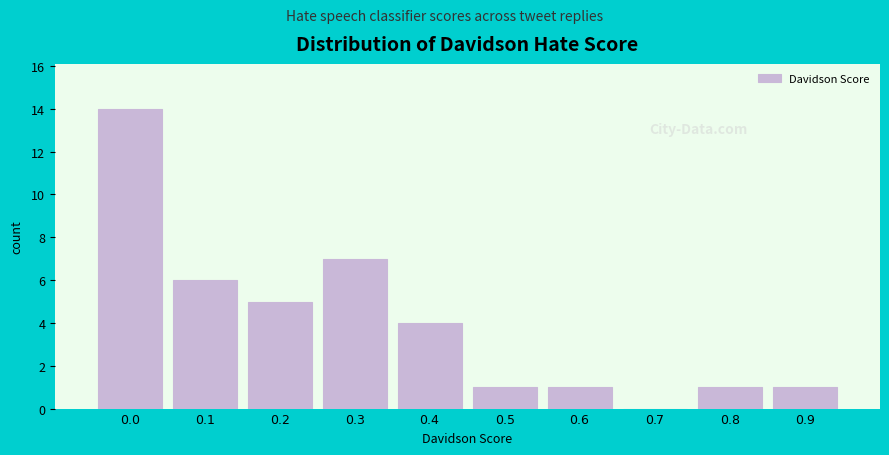

What is the sum of all values?

40